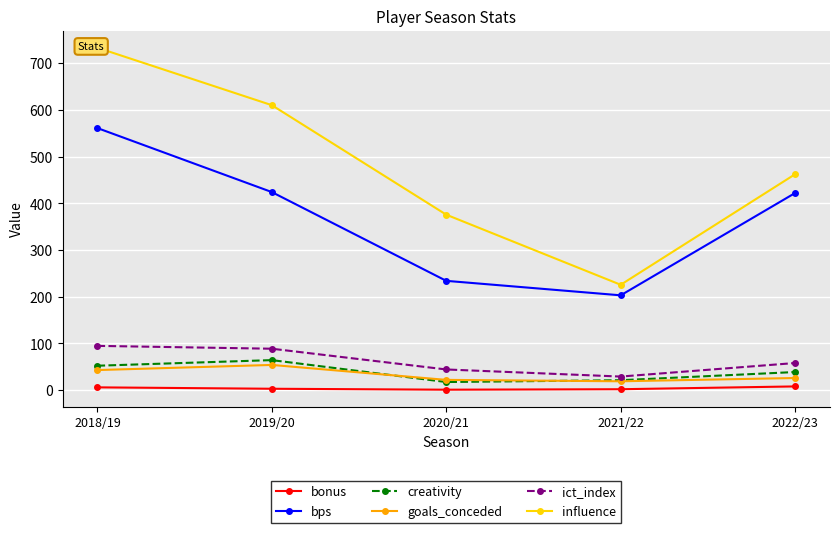

Reading right to left, what are all the values shown in this chart?

bonus: 8.0	2.0	1.0	3.0	6.0
bps: 422.0	203.0	234.0	424.0	561.0
creativity: 38.8	21.3	17.4	64.3	52.3
goals_conceded: 26.0	19.0	22.0	54.0	43.0
ict_index: 58.1	29.1	44.3	88.7	94.8
influence: 462.2	225.6	375.6	610.0	733.0